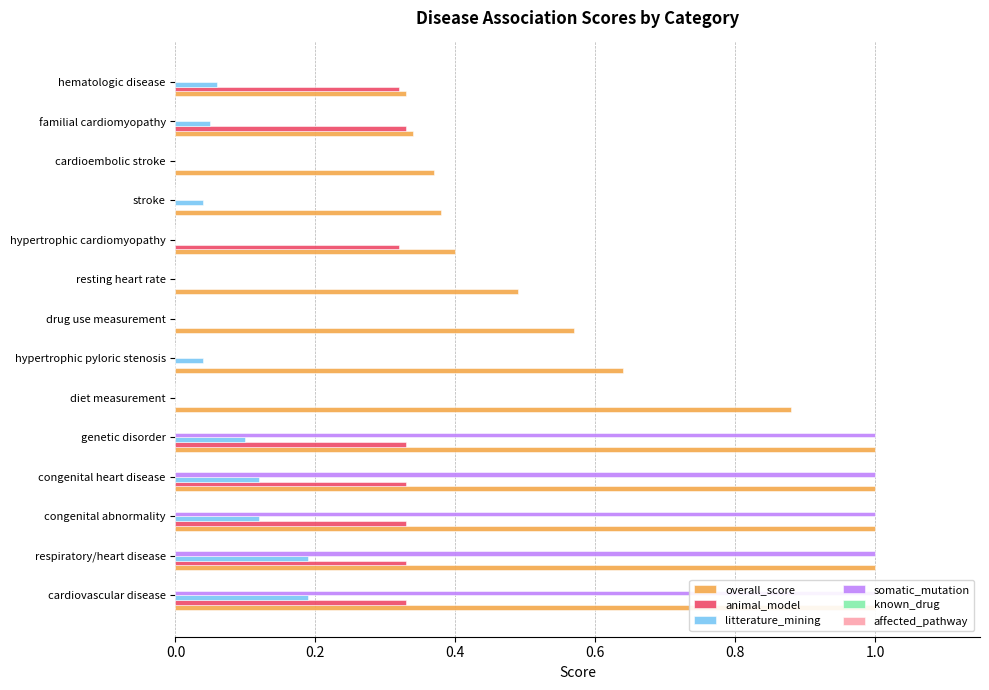

The value of animal_model at congenital heart disease is 0.5. True or false?

False